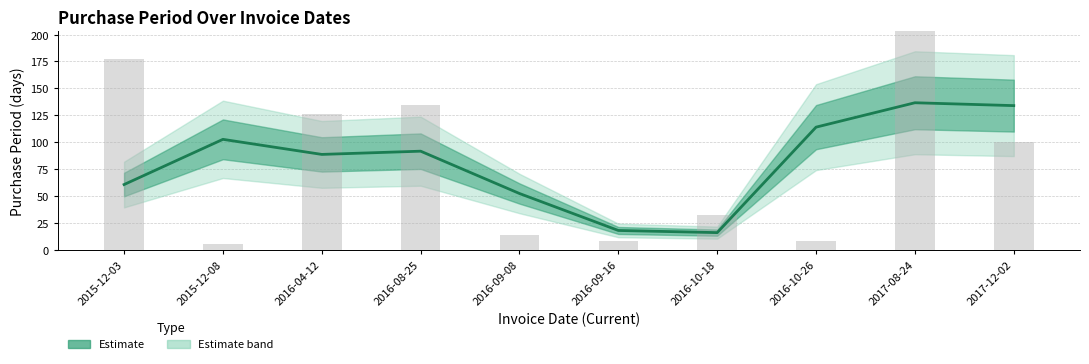

What is the difference between the values at 2016-04-12 and 2016-09-08?

36.3